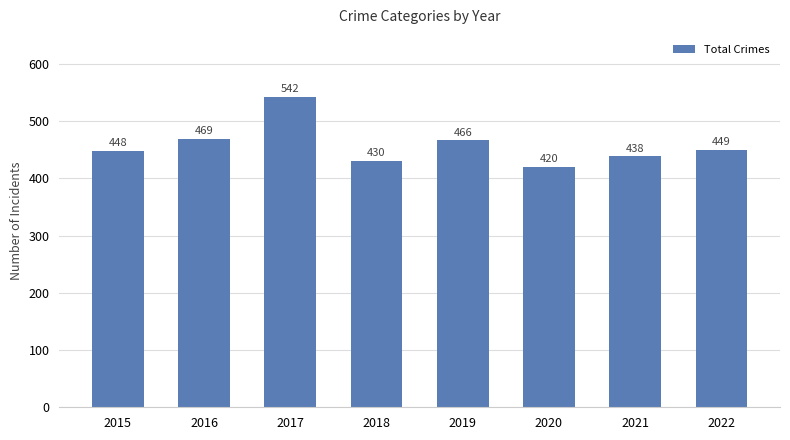

Does the chart contain stacked bars?

No